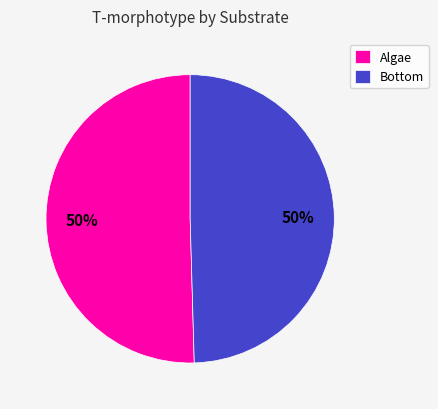

How many slices are in this pie chart?

2